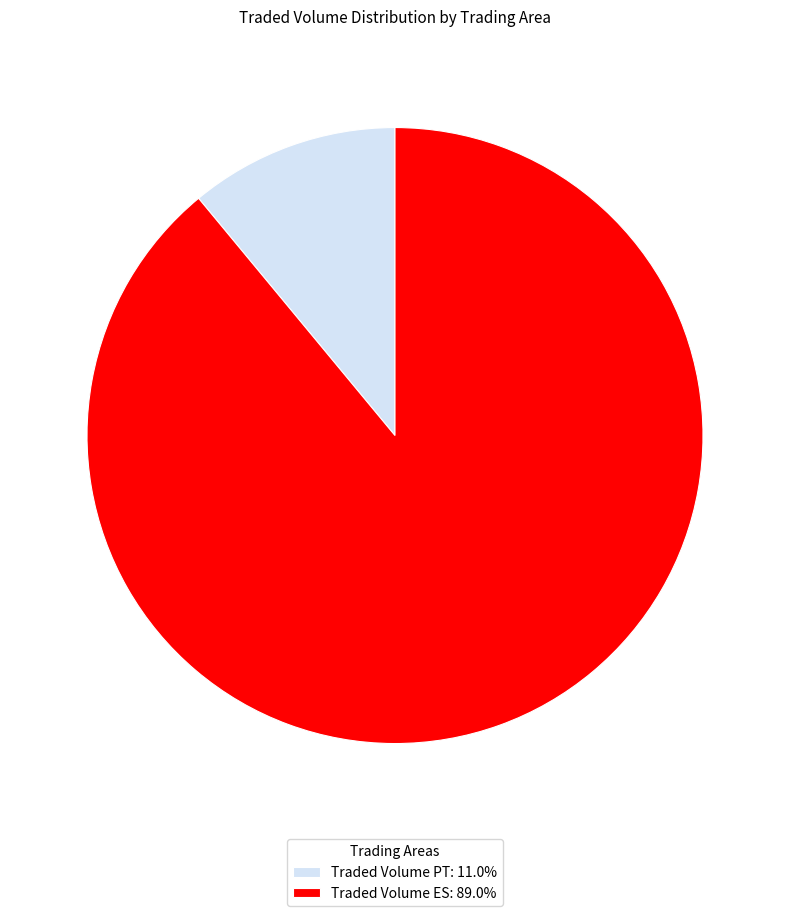

Rank the categories by value from lowest to highest.

Traded Volume PT, Traded Volume ES